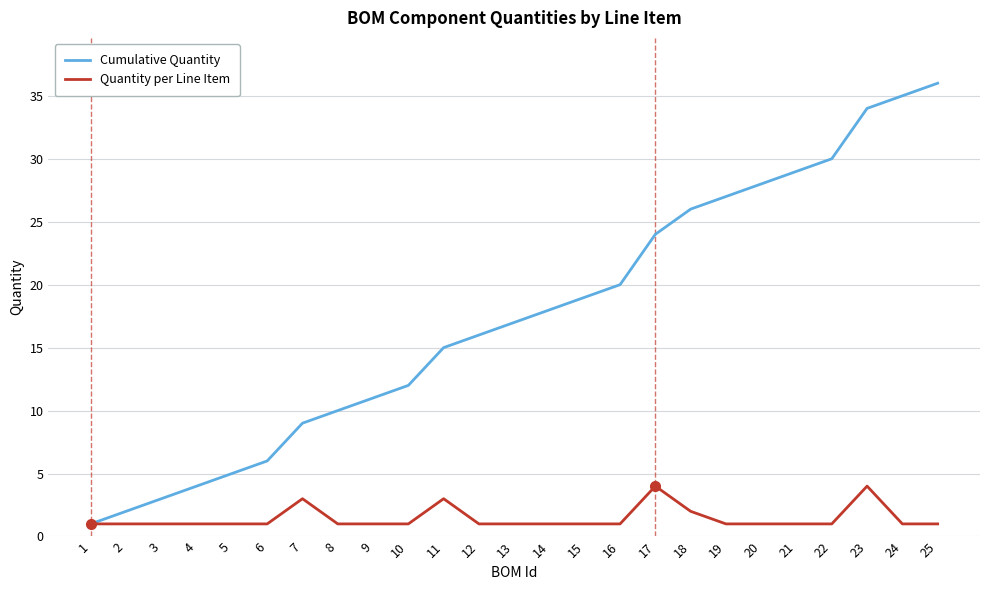

Rank the series by their average value, from lowest to highest.

Quantity per Line Item, Cumulative Quantity